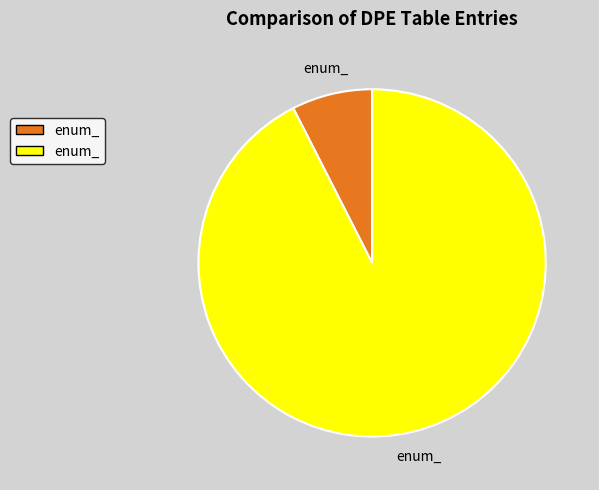

Is there a majority slice in this chart?

Yes